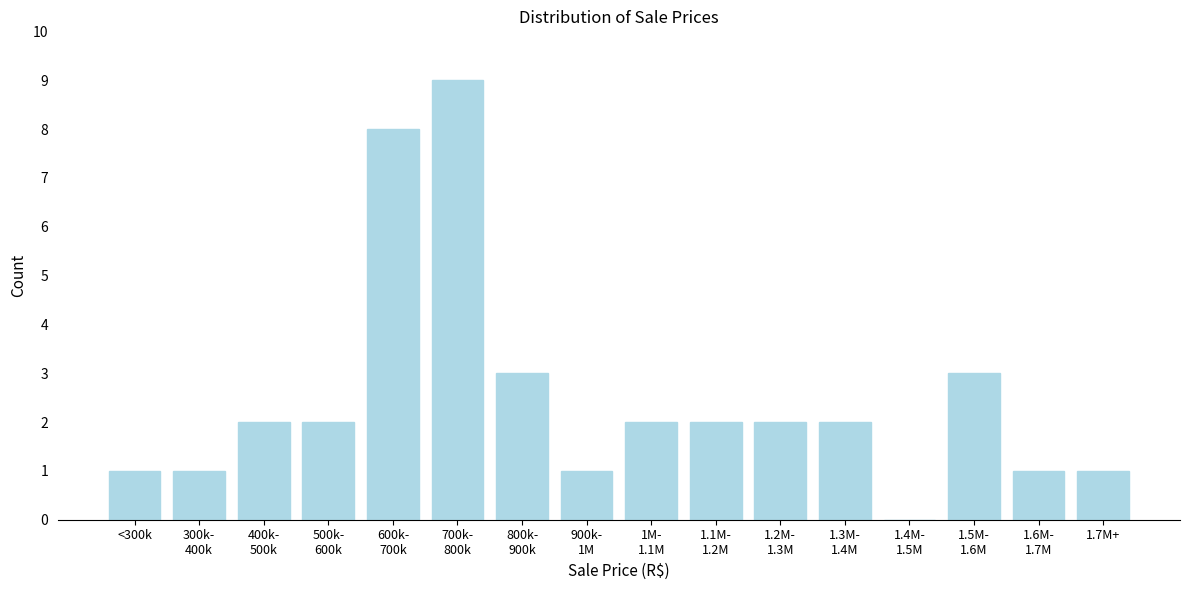

What is the sum of all values?

40